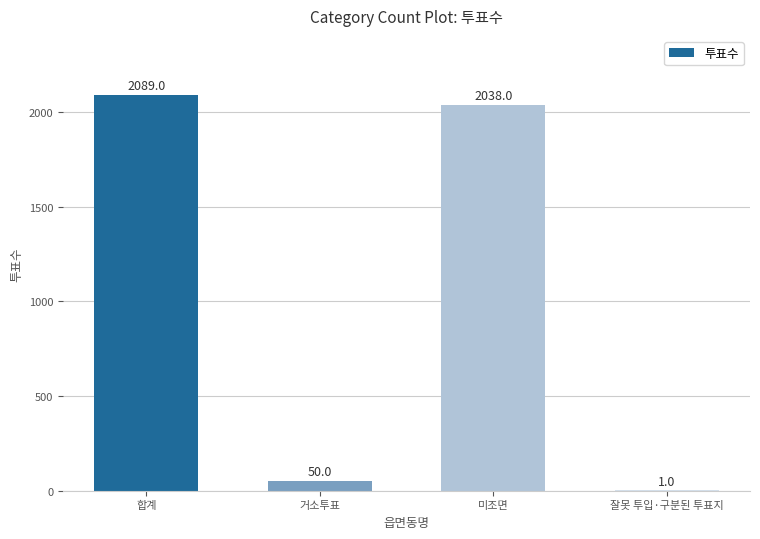

Between 거소투표 and 합계, which is larger?

합계